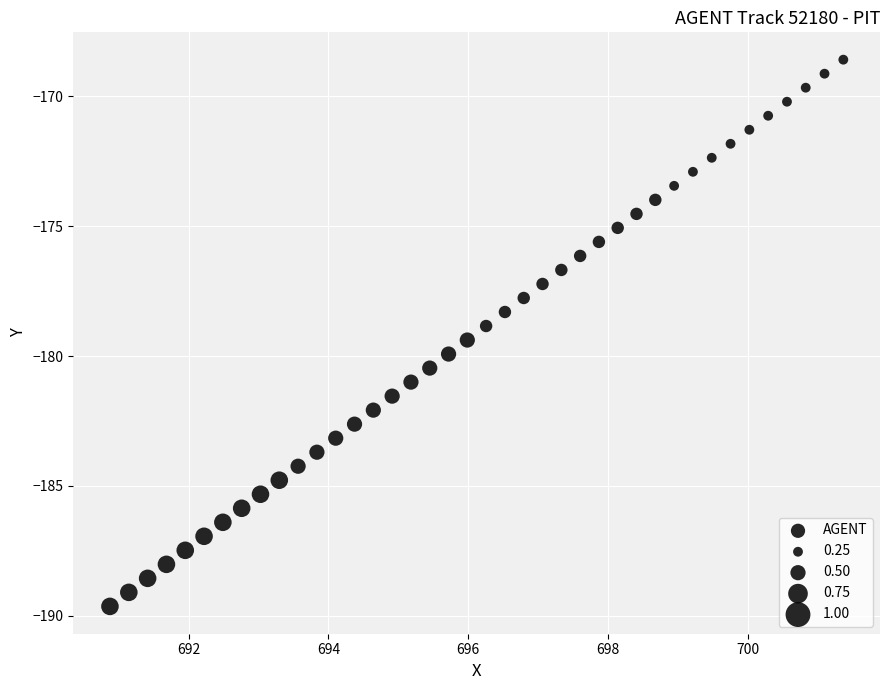

What is the range of X values (max minus min)?

10.5